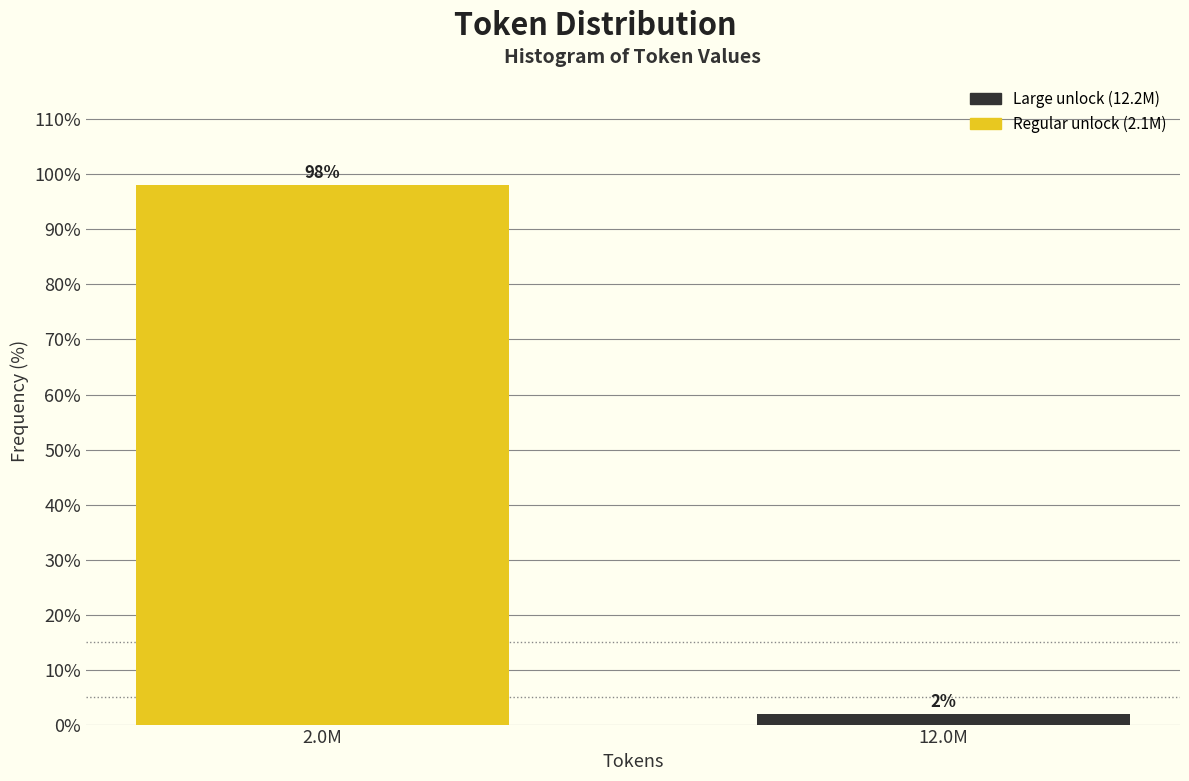

What is the sum of the values at 12.0M and 2.0M?

100.0